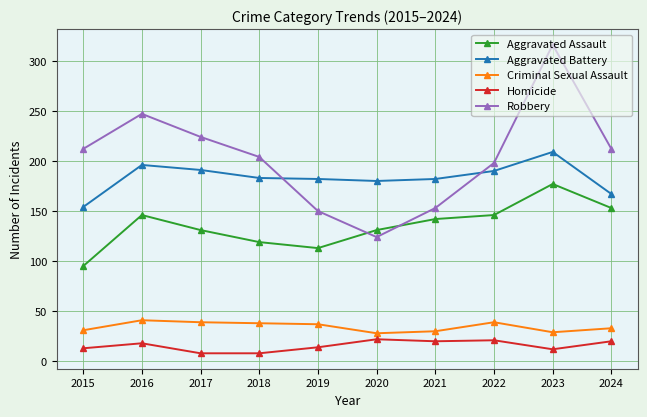

At which category does Robbery reach its first local valley?

2020